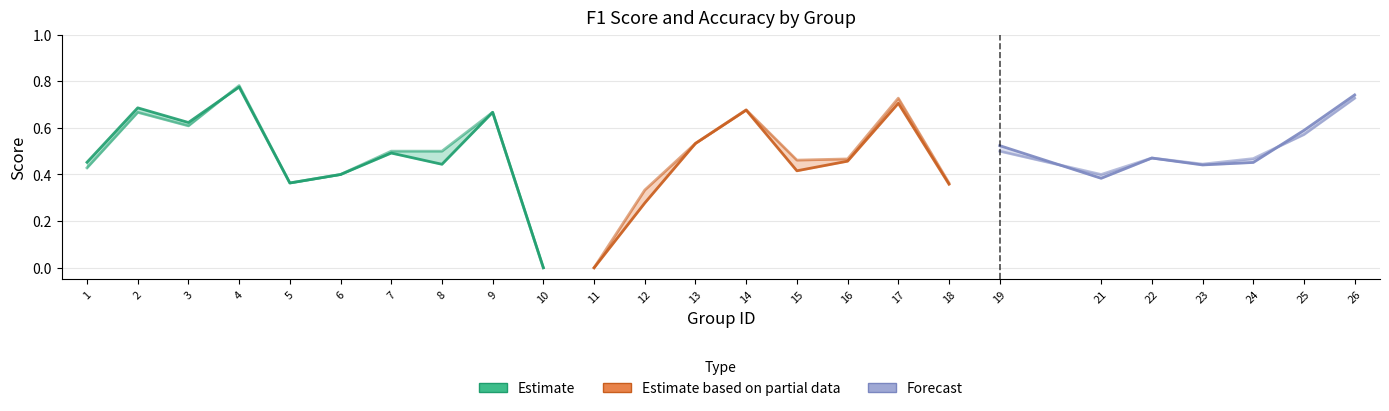

True or false: accuracy and f1 intersect in this chart.

True